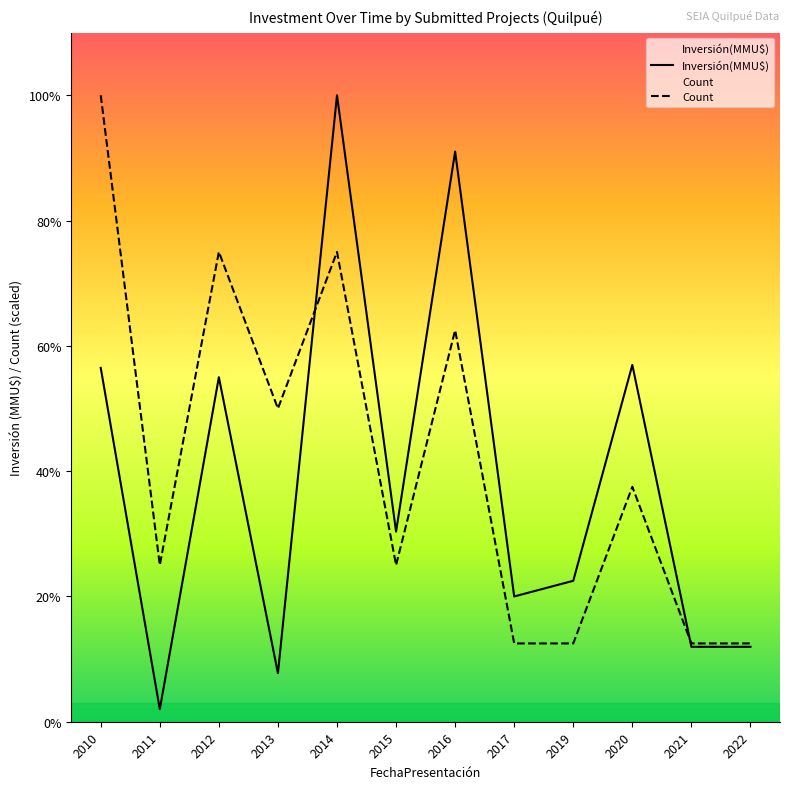

At which category is the sum across all series the highest?

2014